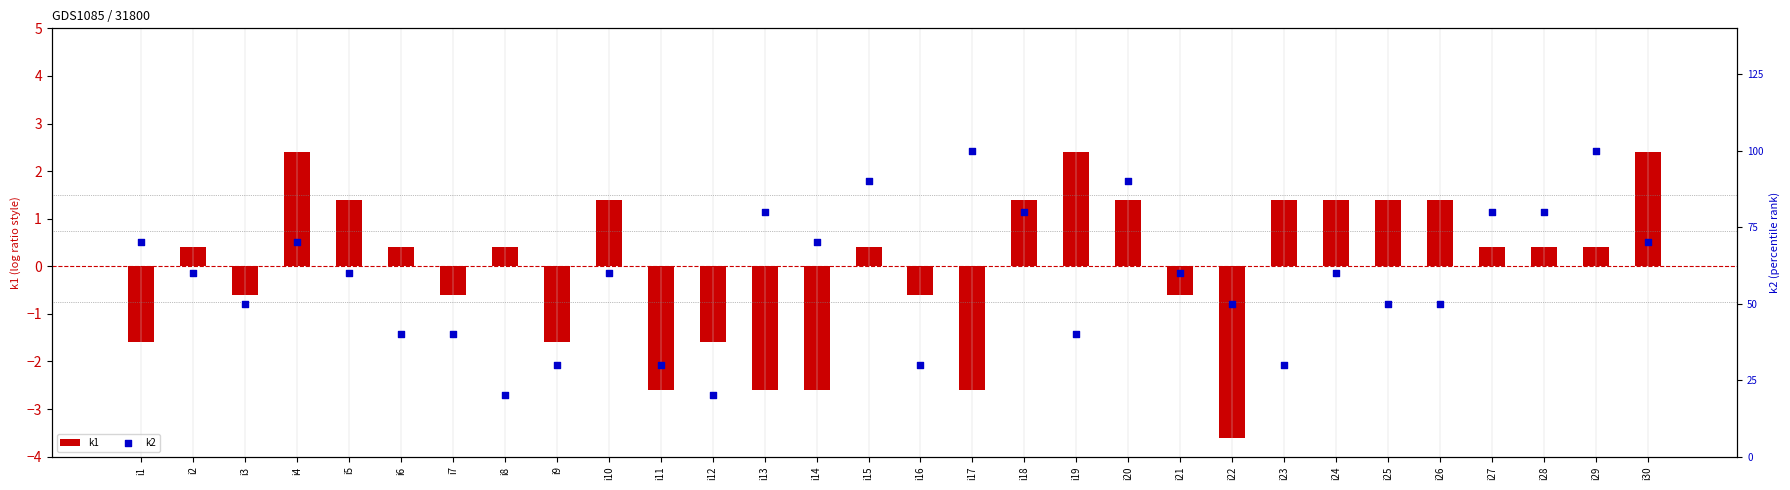

At how many categories does at least one series exceed -2?

30